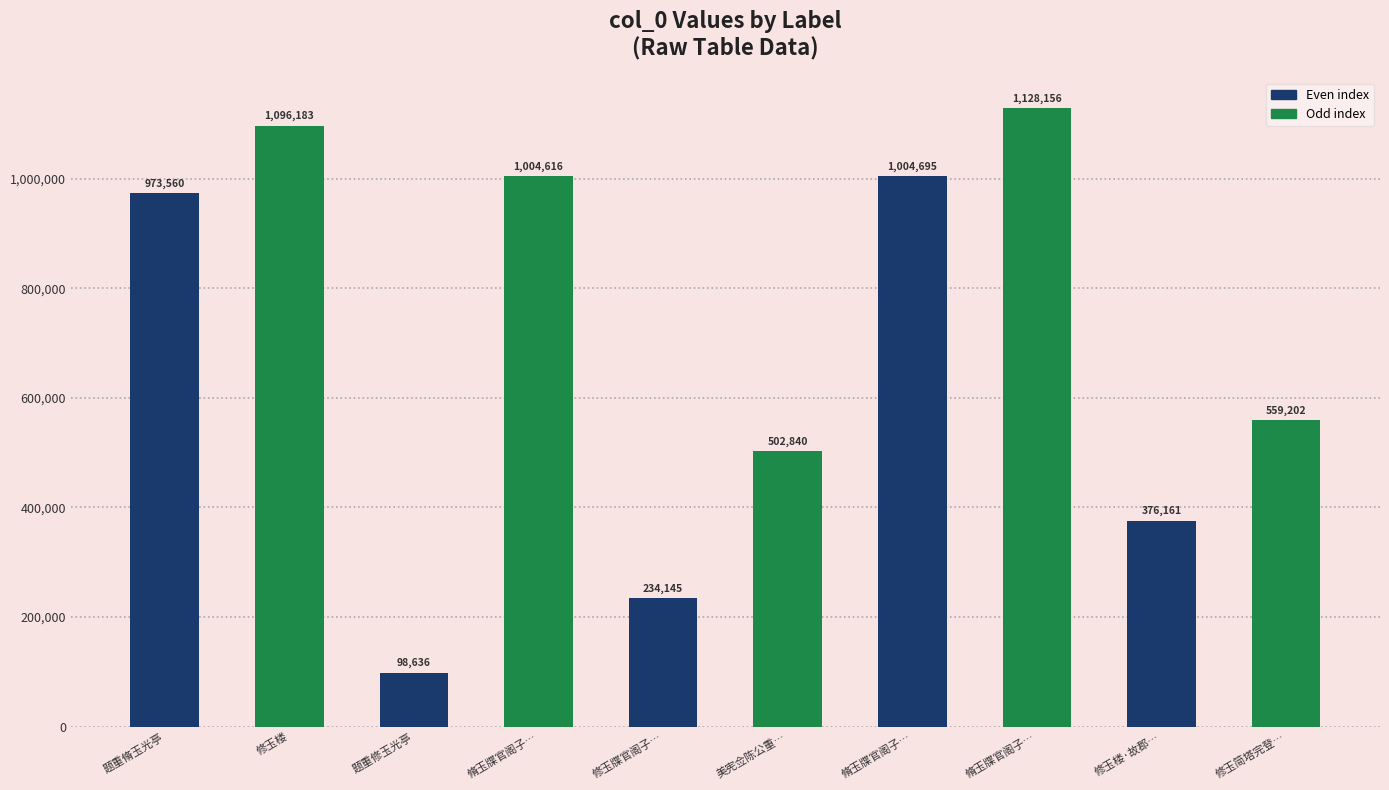

At which category does the chart reach its peak across all series?

脩玉牒官阁子…